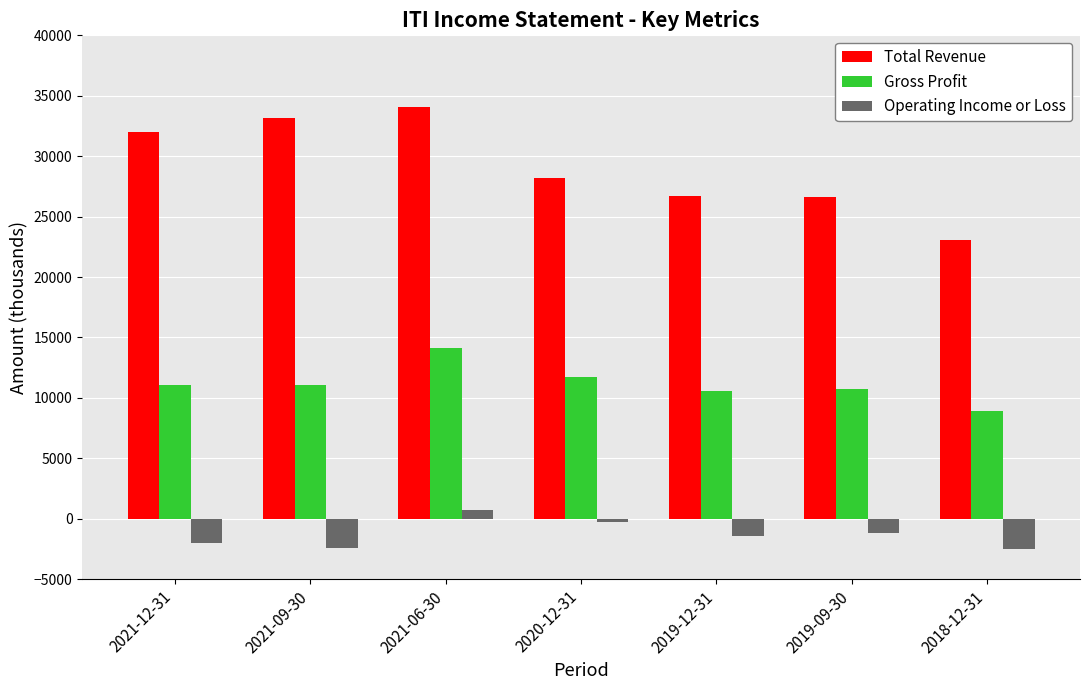

What is the label of the 6th bar from the right?

2021-09-30